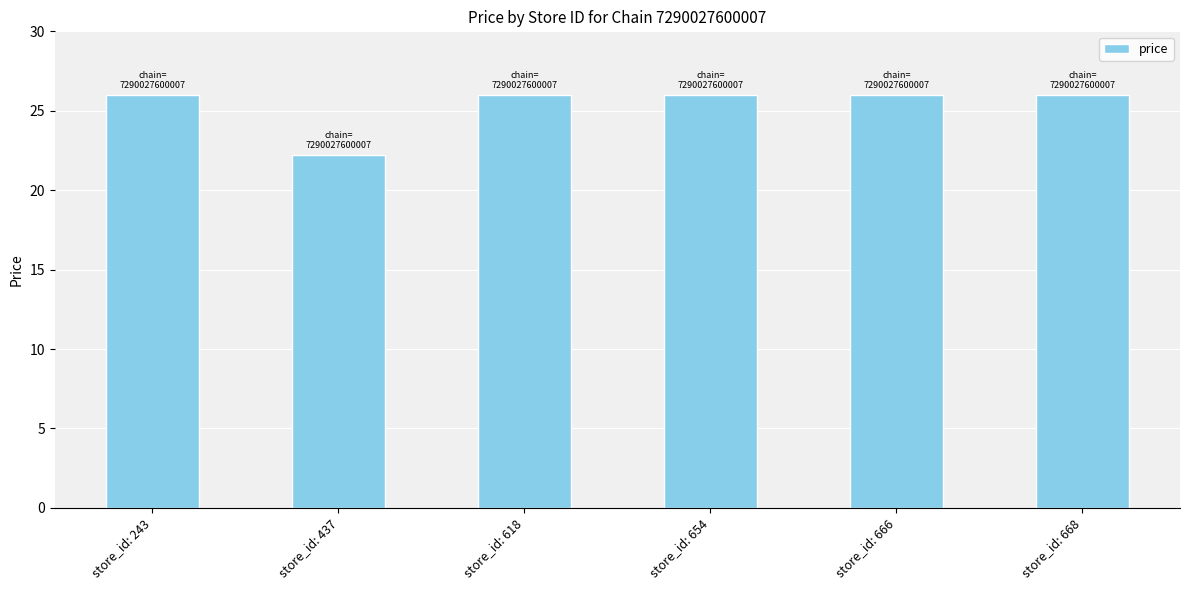

Approximately how many times larger is the value at store_id: 618 compared to store_id: 668?

1.0